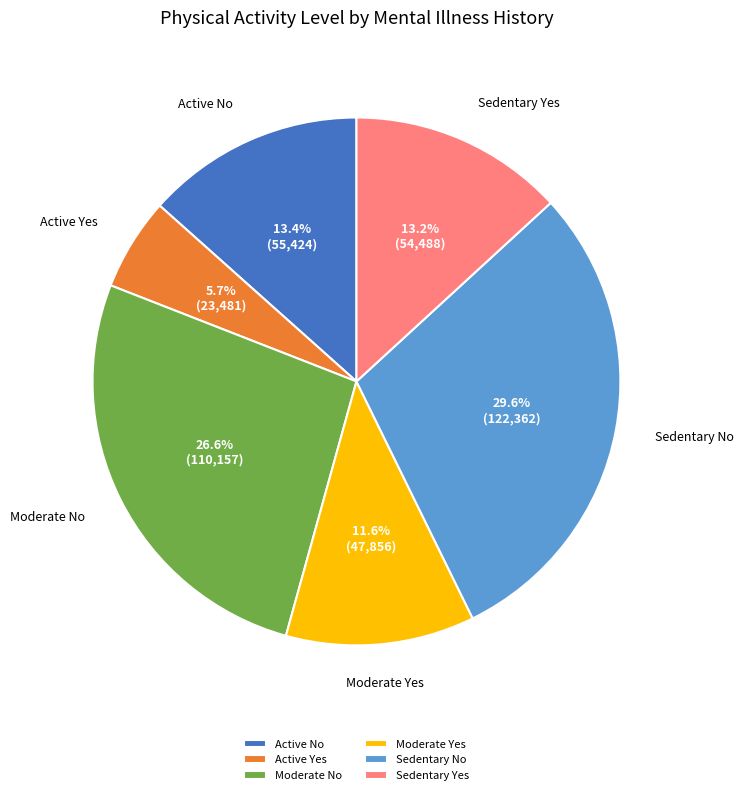

What percentage is NOT represented by Moderate Yes?

88.4%